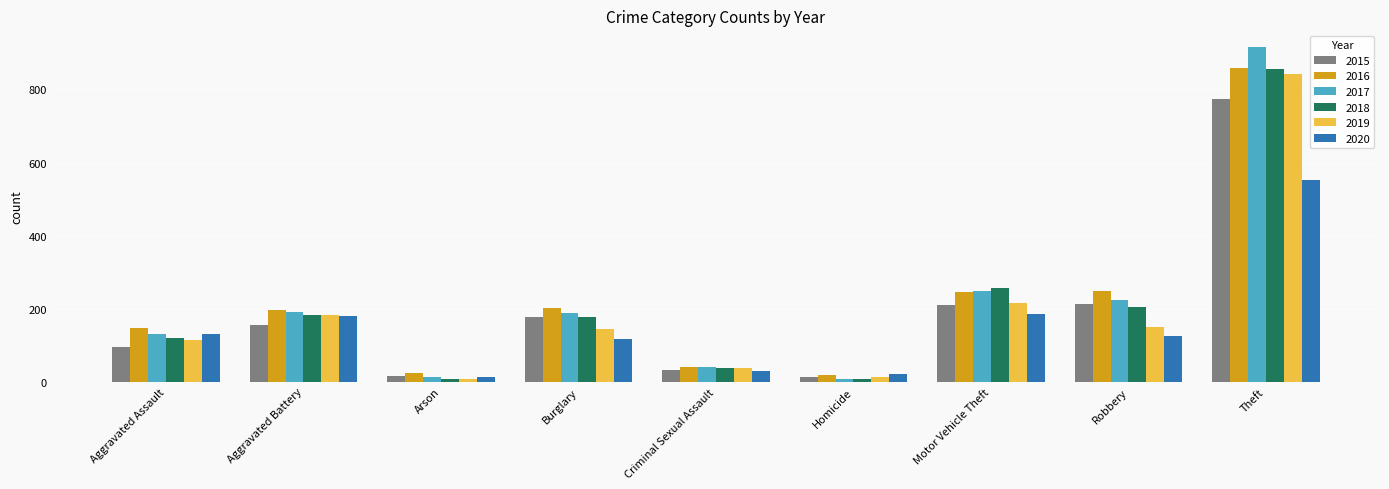

Which series changed the most between Aggravated Assault and Theft?

2017